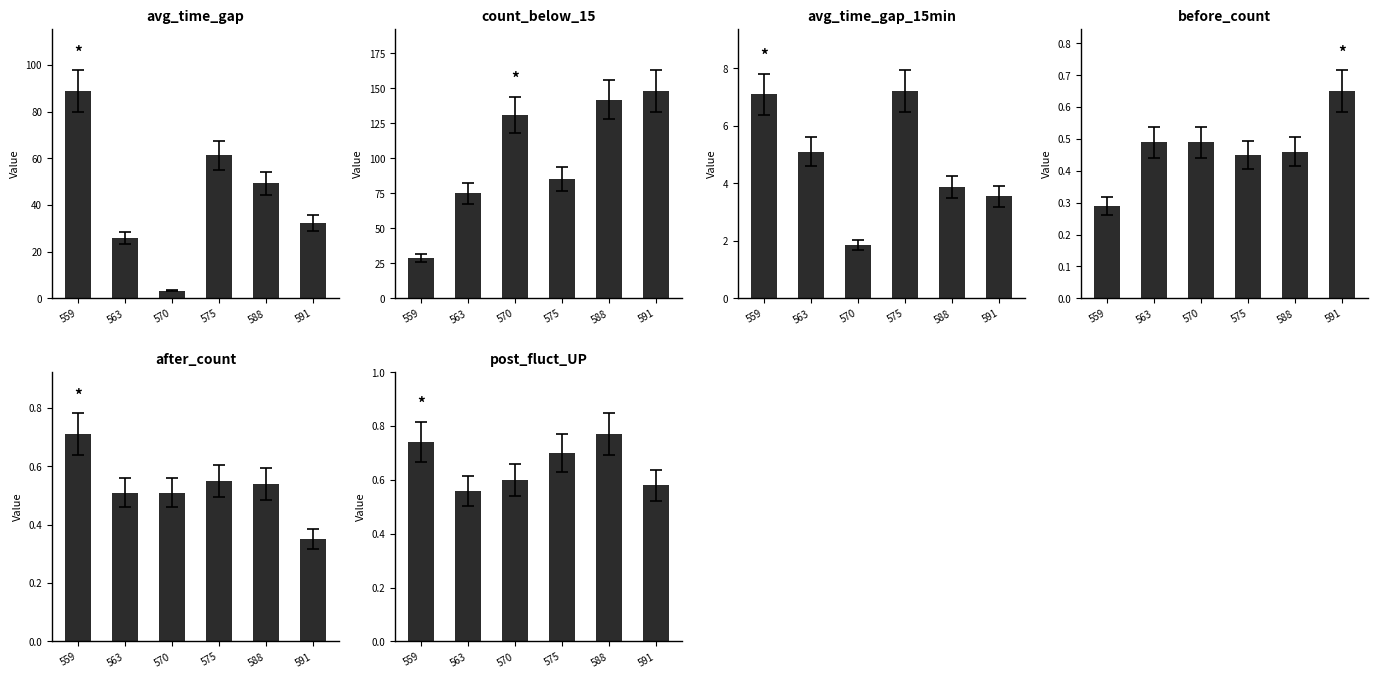

What is the total value across all series at 559?

126.6